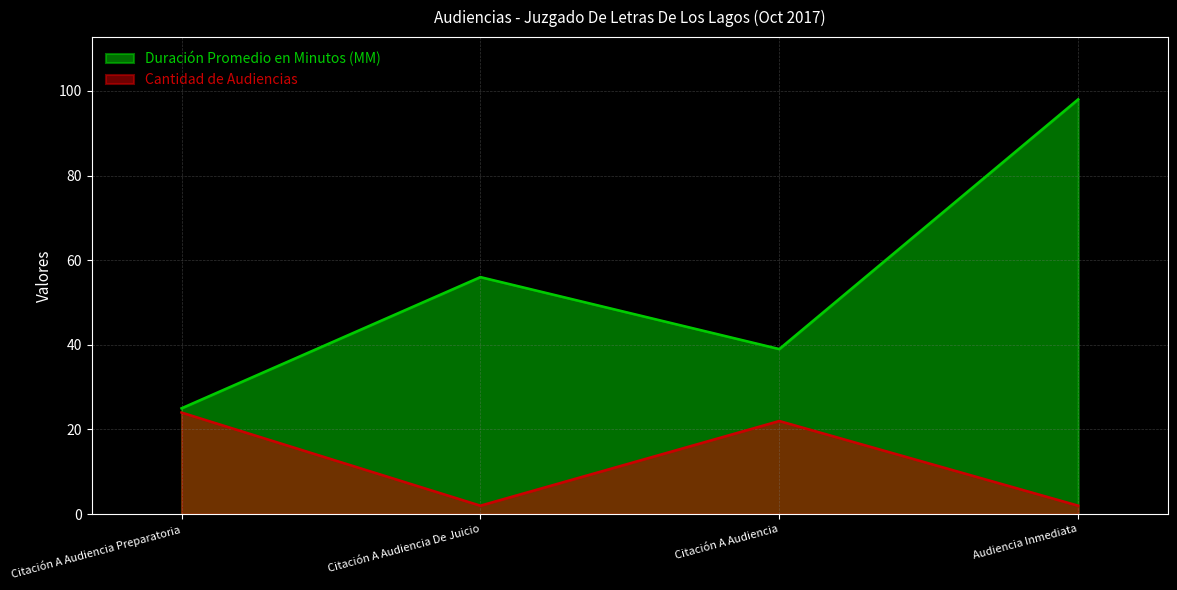

What is the spread (max minus min) of values at Citación A Audiencia Preparatoria?

1